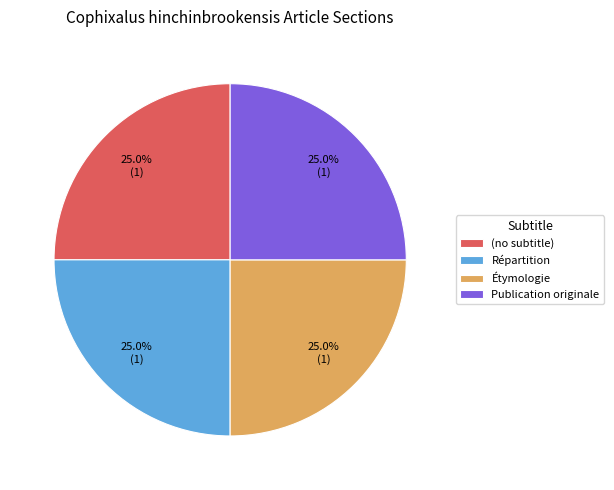

What percentage is NOT represented by Étymologie?

75.0%